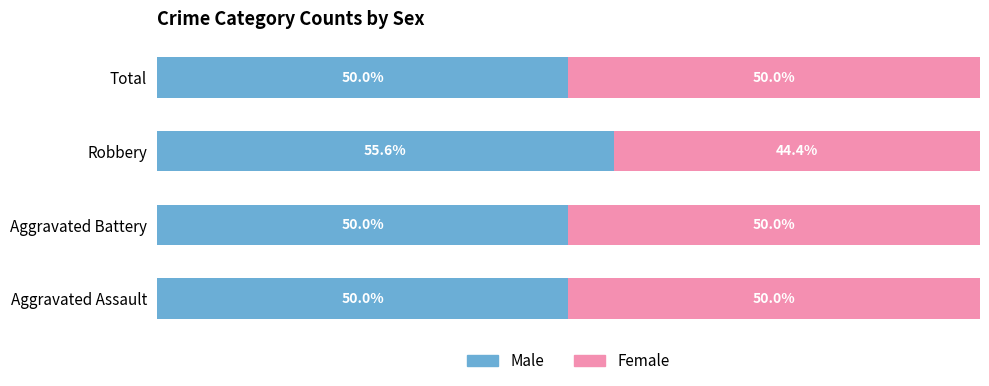

Which category has the highest value in the Male series?

Robbery